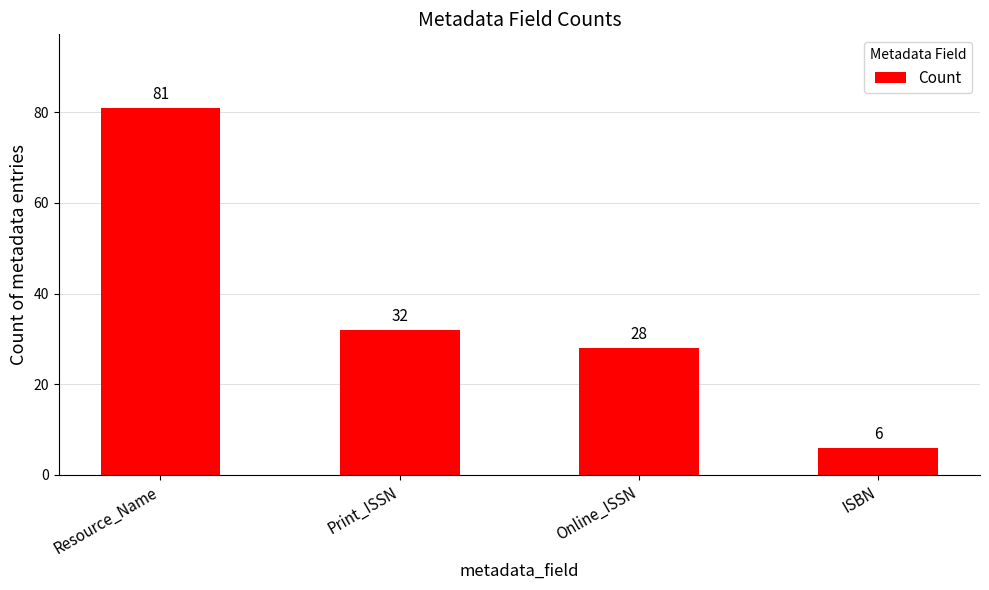

What is the label of the 2nd bar from the left?

Print_ISSN